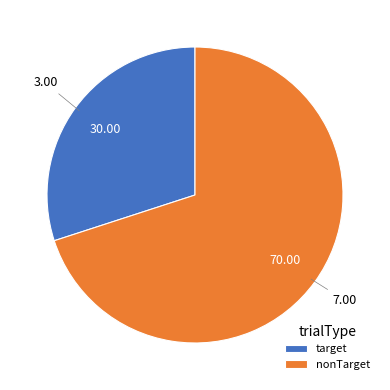

Which category has the smallest portion of the pie?

target